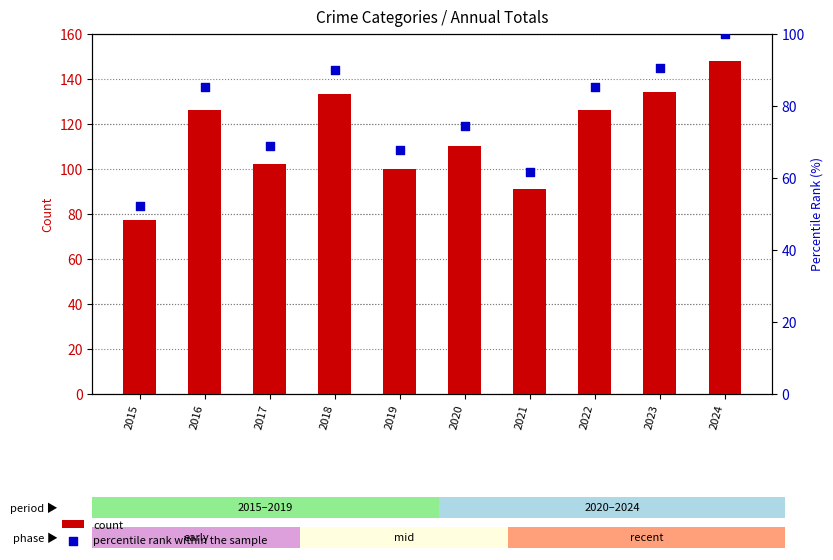

What is the total value across all series at 2023?

224.5